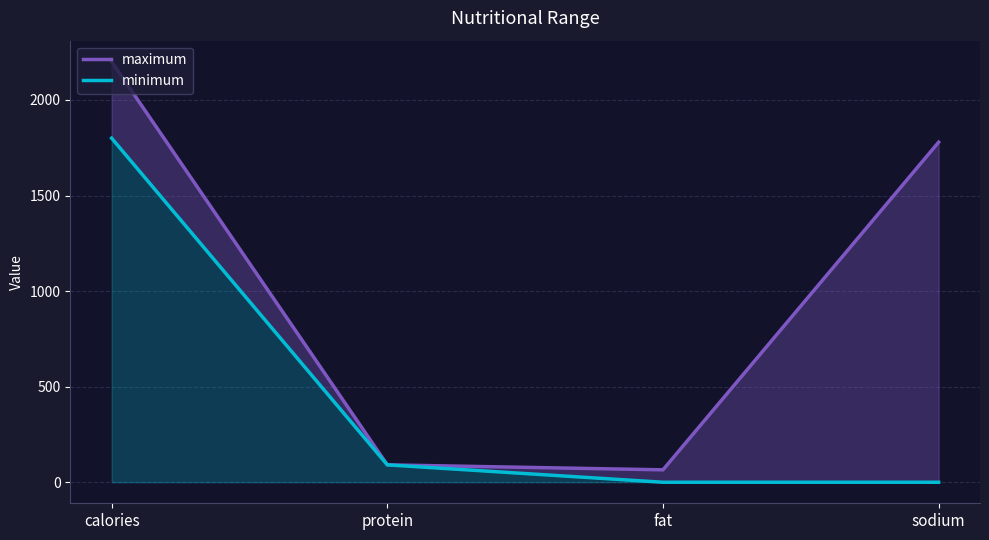

Is it true that maximum equals 107 at fat?

False